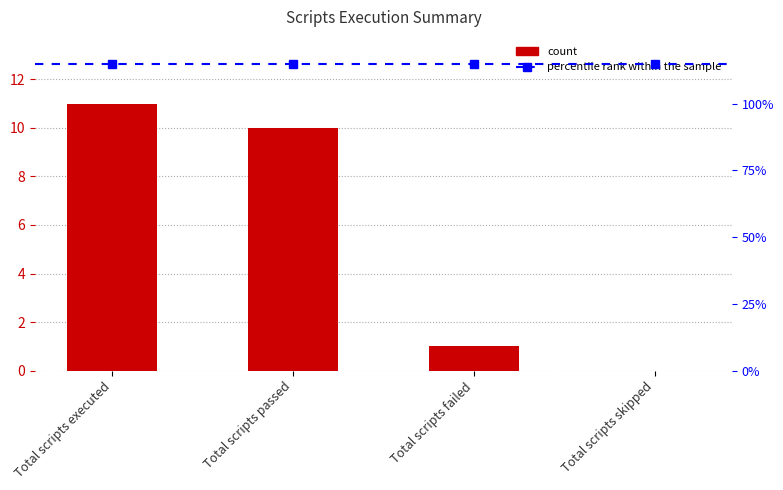

What is the total value across all series at Total scripts skipped?

12.6